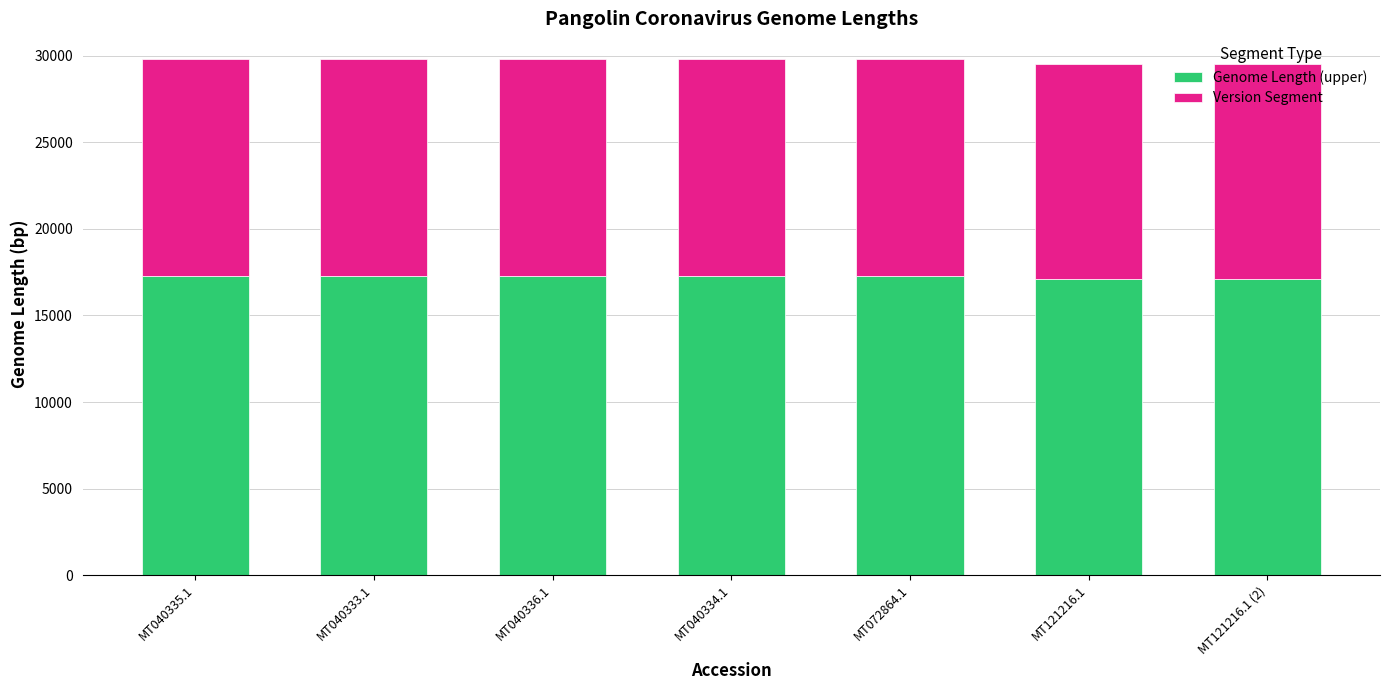

What is the lowest value of the Genome Length (upper) series?

17122